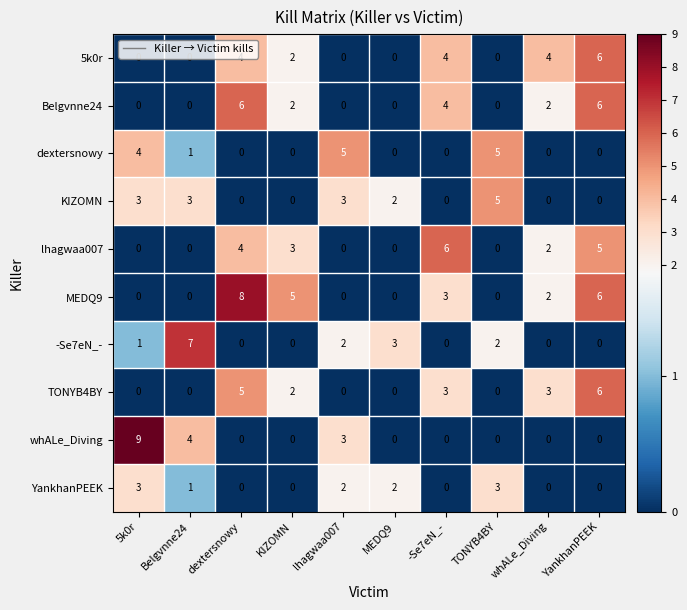

Which series has the largest range (max minus min)?

whALe_Diving